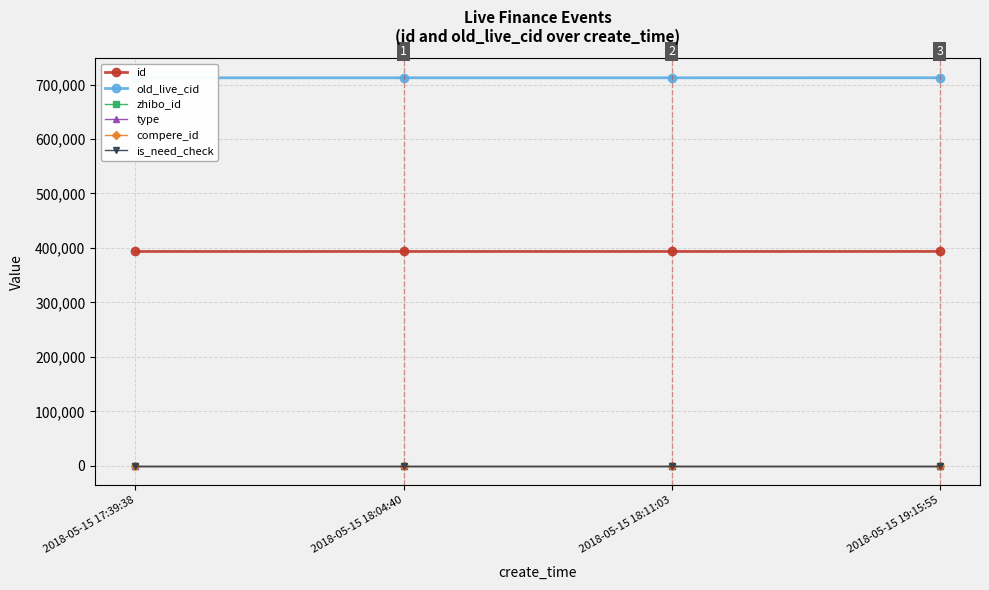

Rank the series at 2018-05-15 18:04:40 from lowest to highest value.

type, compere_id, is_need_check, zhibo_id, id, old_live_cid